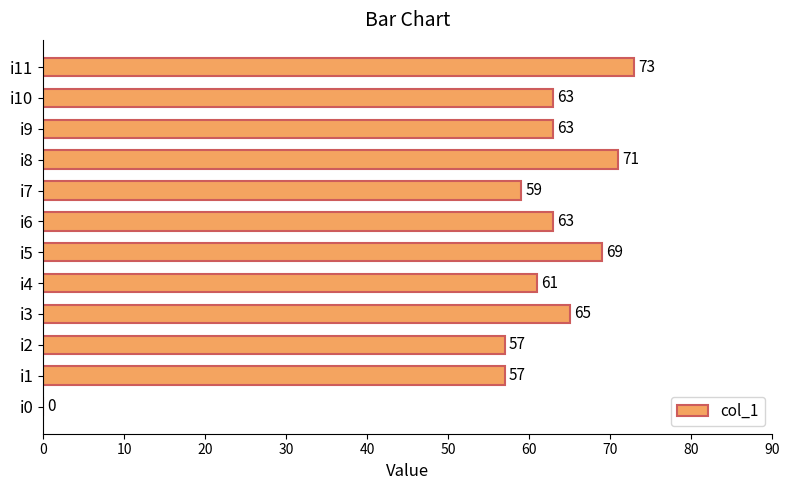

Reading bottom to top, transcribe all the data shown in this chart.

i0=0	i1=57	i2=57	i3=65	i4=61	i5=69	i6=63	i7=59	i8=71	i9=63	i10=63	i11=73